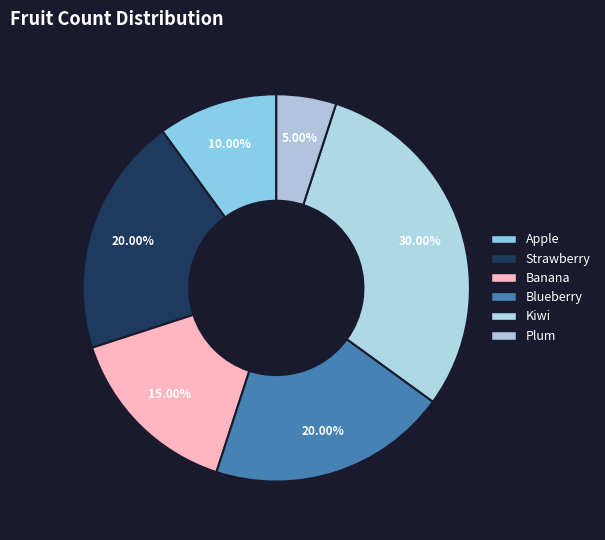

Is the sum of Banana and Kiwi greater than half?

No